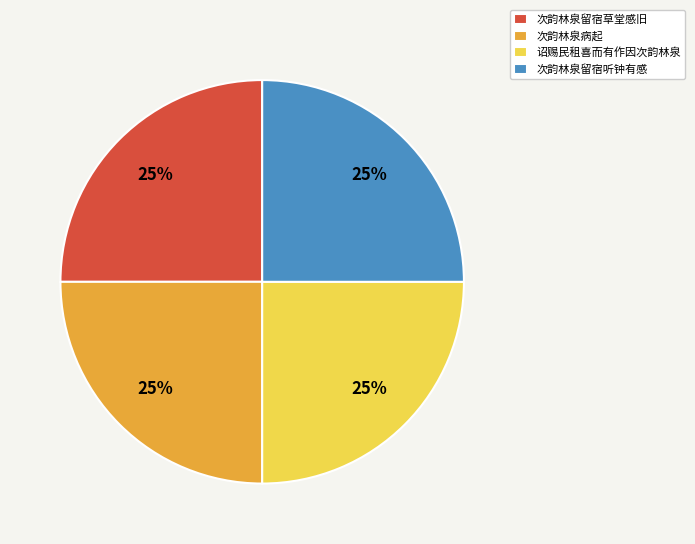

Is there any slice that represents more than half of the pie?

No